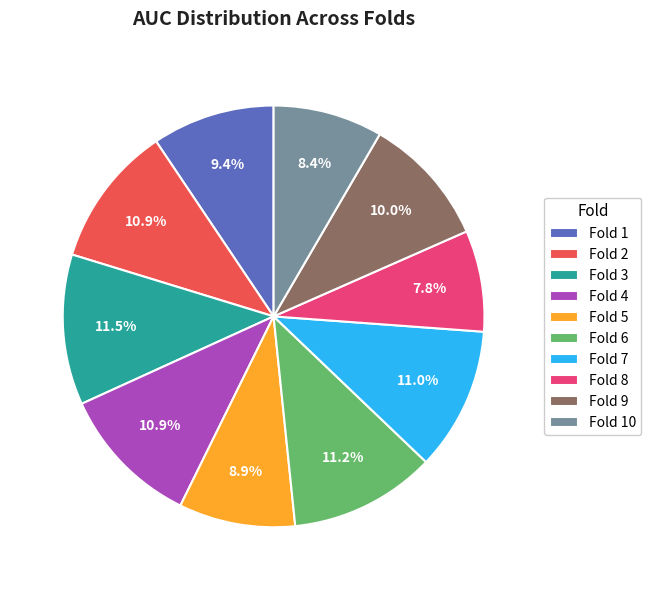

The Fold 2 slice represents 11% of the pie. True or false?

True